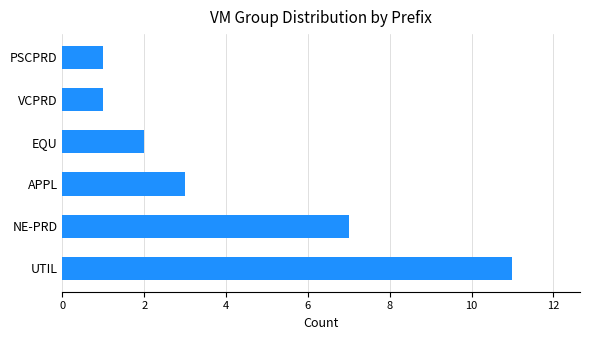

How many categories are shown in the chart?

6